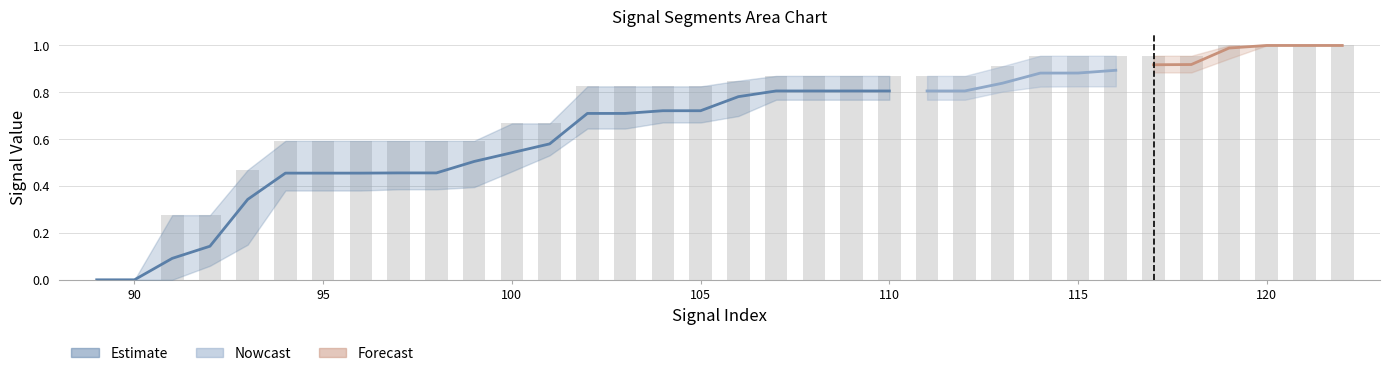

At which category does the chart reach its peak across all series?

119